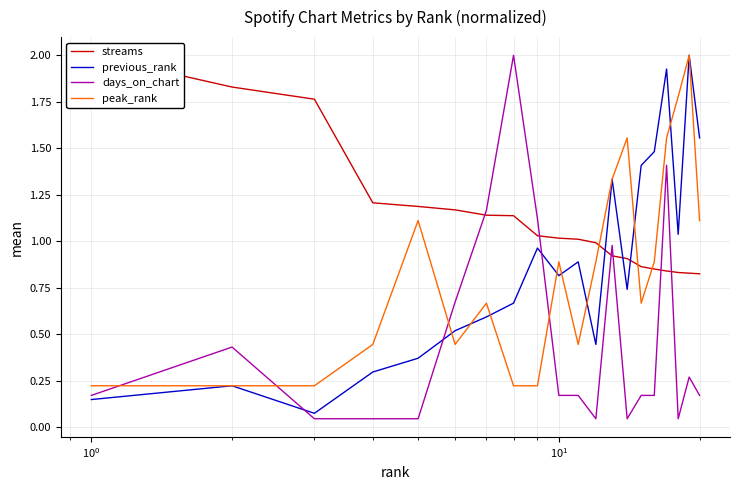

Is it true that days_on_chart equals 0.1 at 15?

False